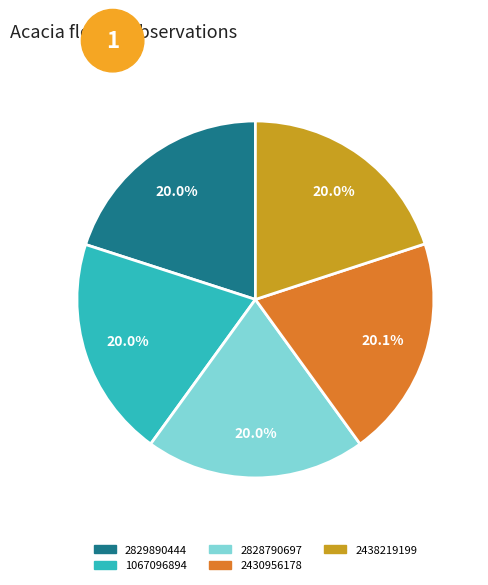

True or false: 2828790697 accounts for 20% of the total.

True